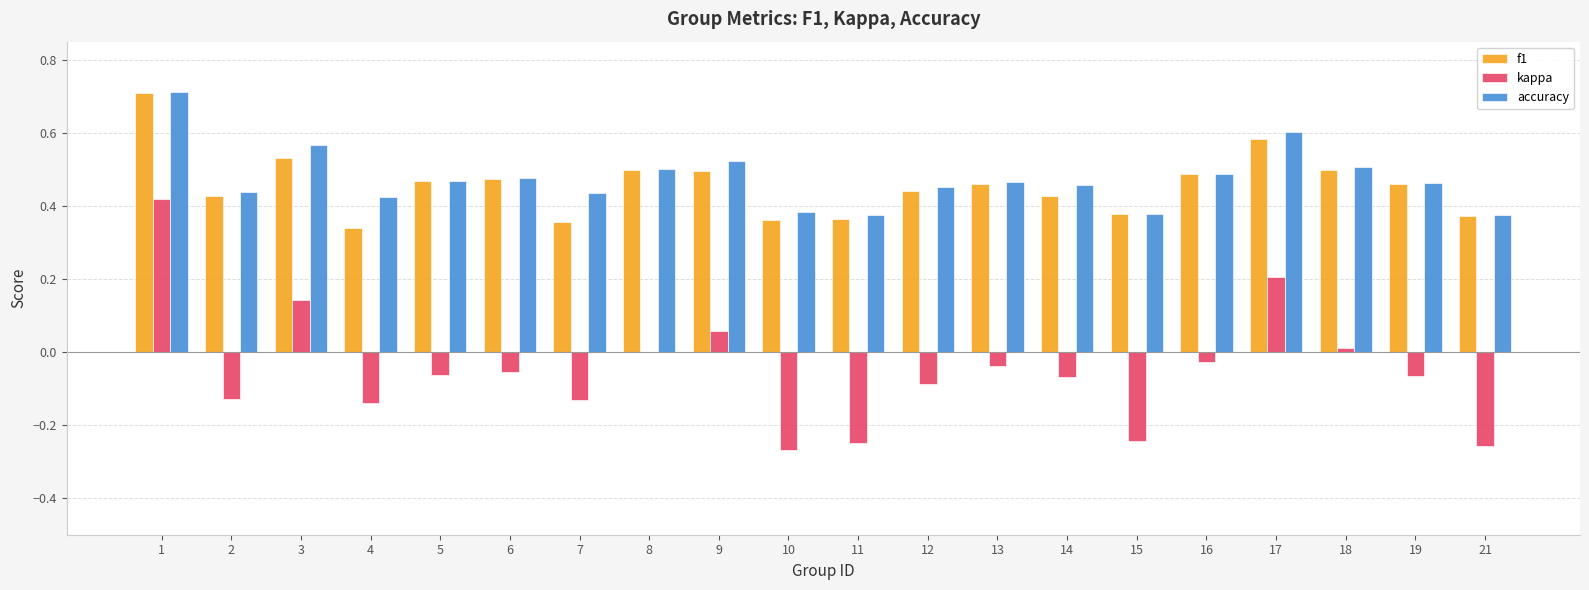

Is the value of accuracy at 7 greater than the value of f1 at 5?

No